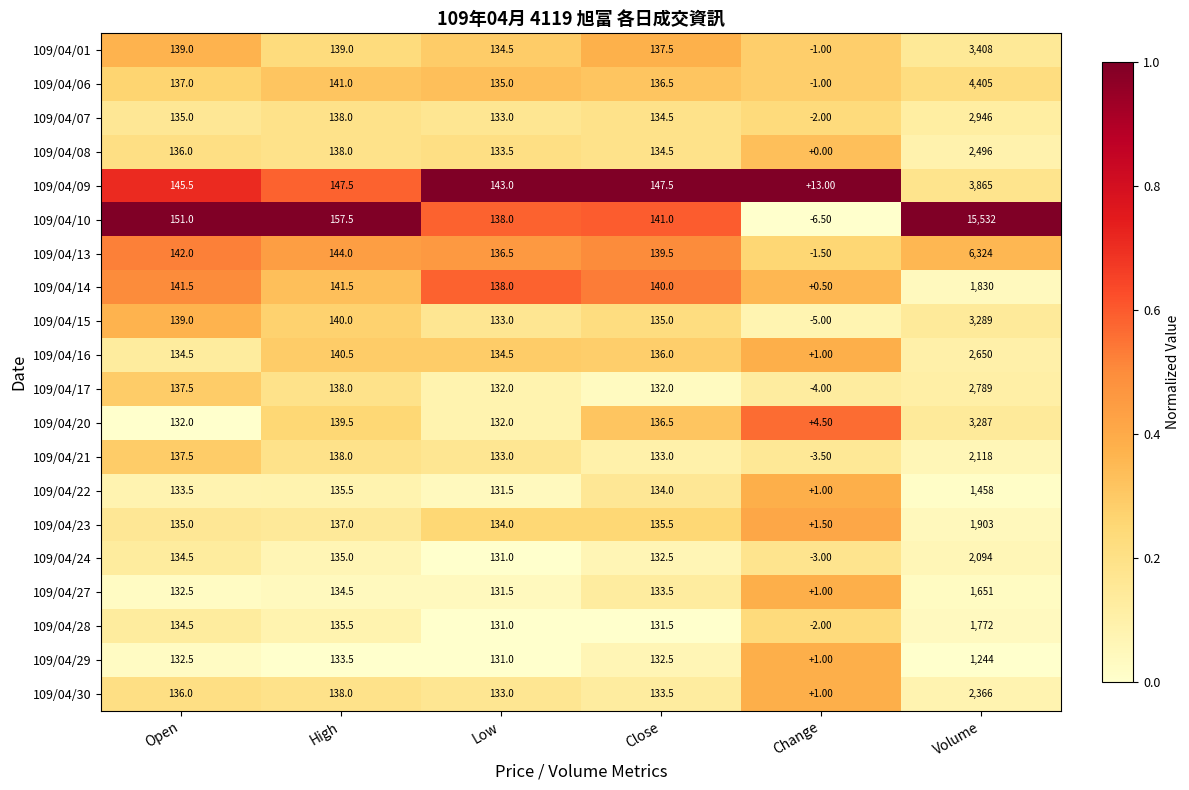

Between Close and Change, which series saw the biggest shift?

109/04/10